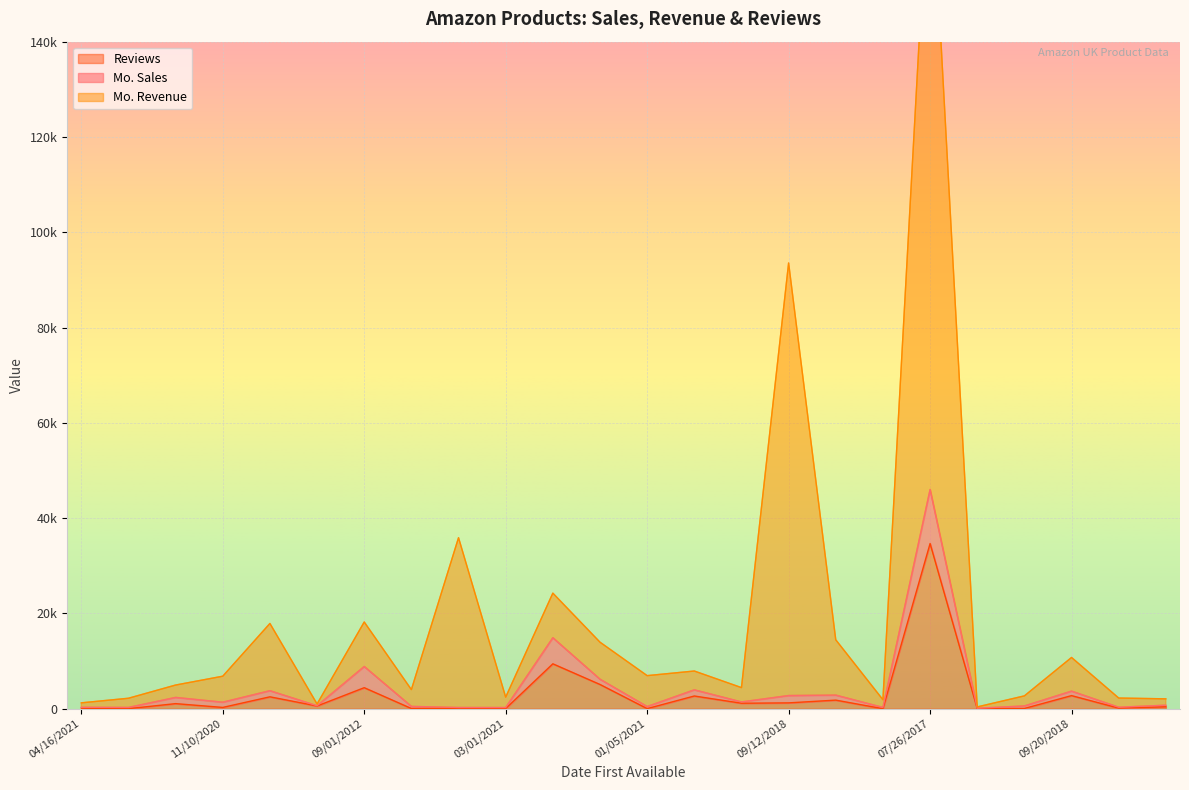

True or false: Reviews has more than 1 interior local peaks.

True